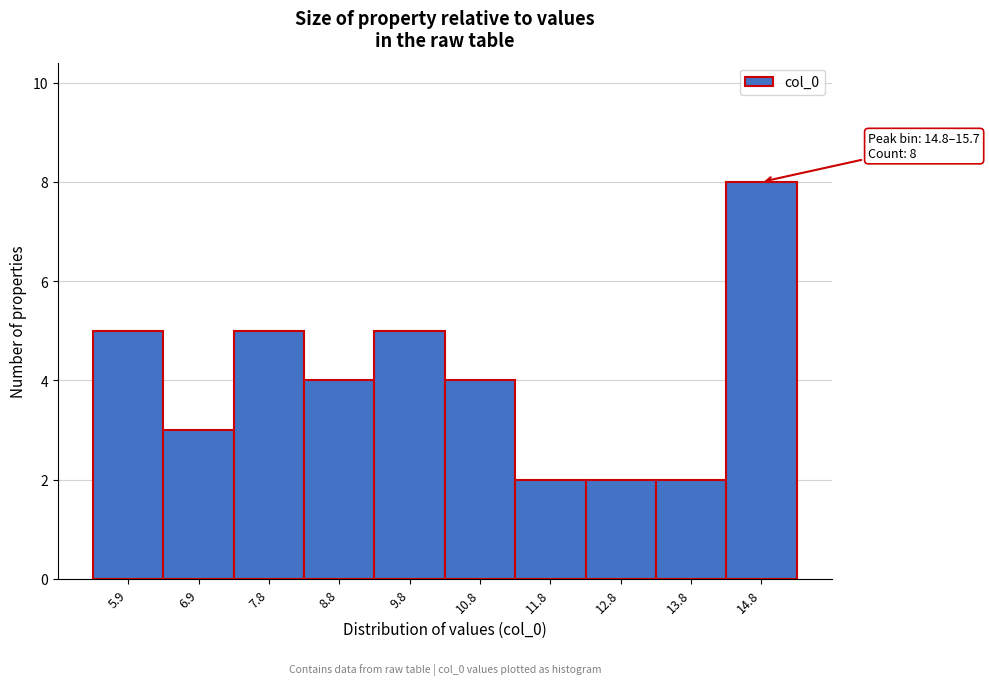

Reading left to right, transcribe all the data shown in this chart.

5.9=5	6.9=3	7.8=5	8.8=4	9.8=5	10.8=4	11.8=2	12.8=2	13.8=2	14.8=8